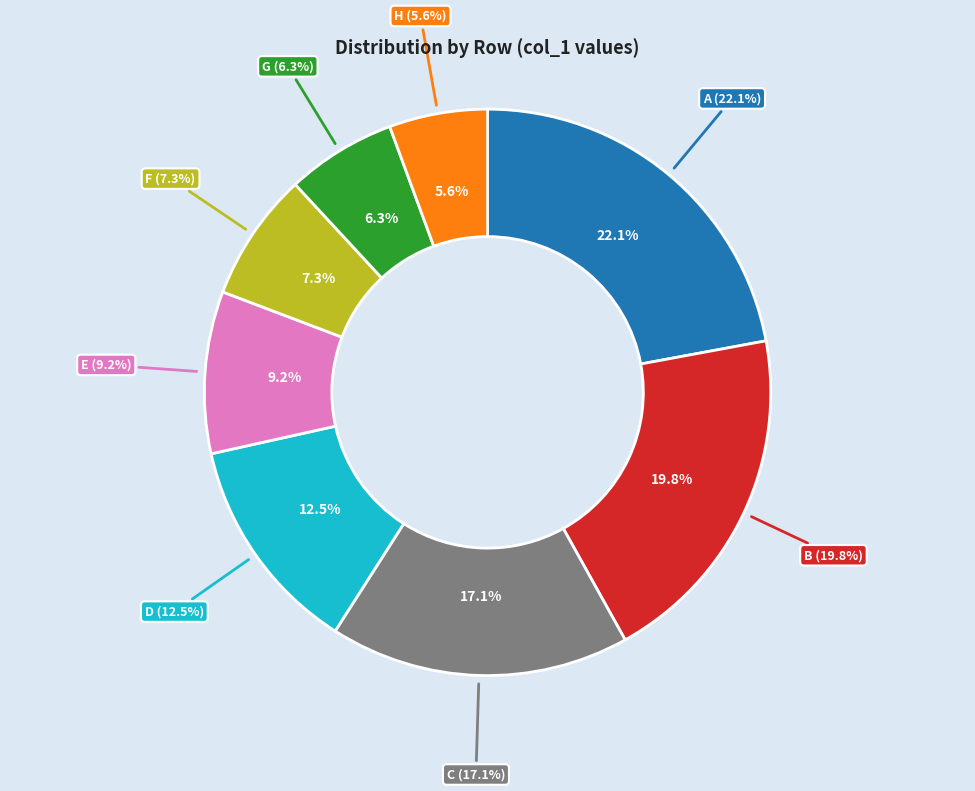

Which slice is the smallest?

H